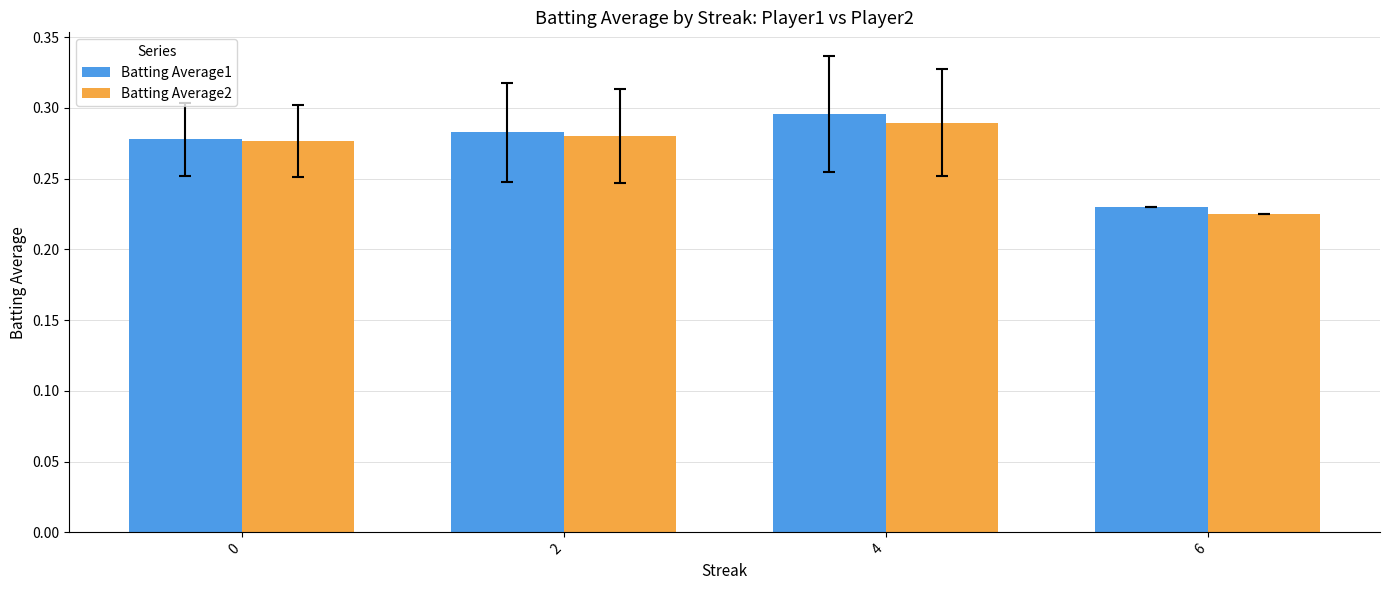

What is the difference between the maximum and minimum values in the Batting Average2 series?

0.1